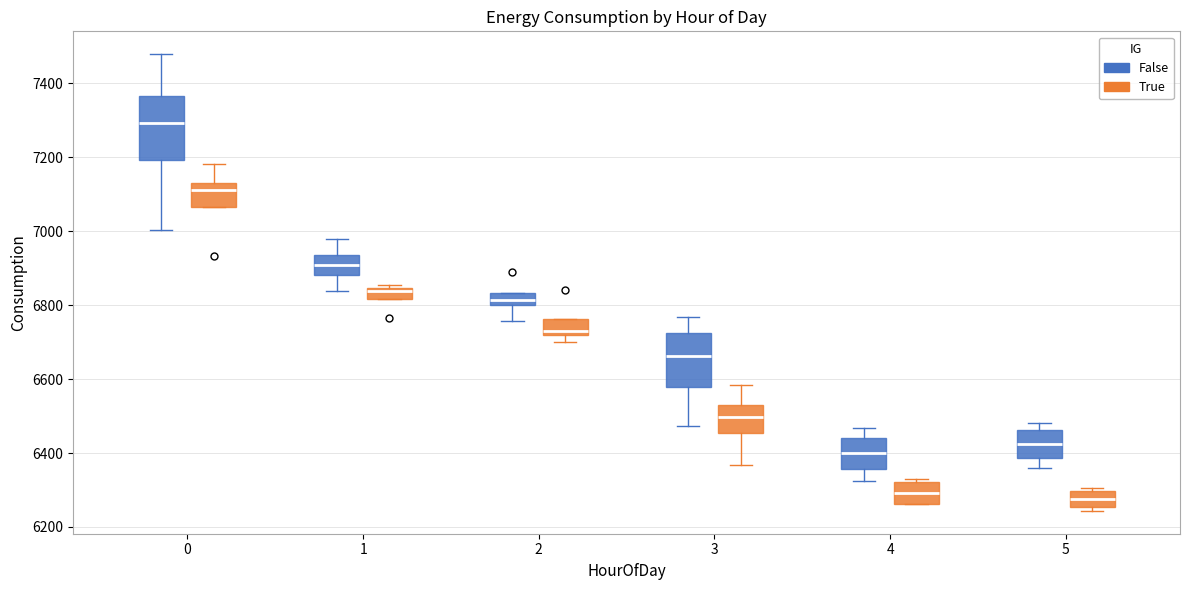

Where is the upper edge of the box for 0 (True) on the y-axis? The values are not printed on the chart, so give them approximately, as read against the axis.

7120